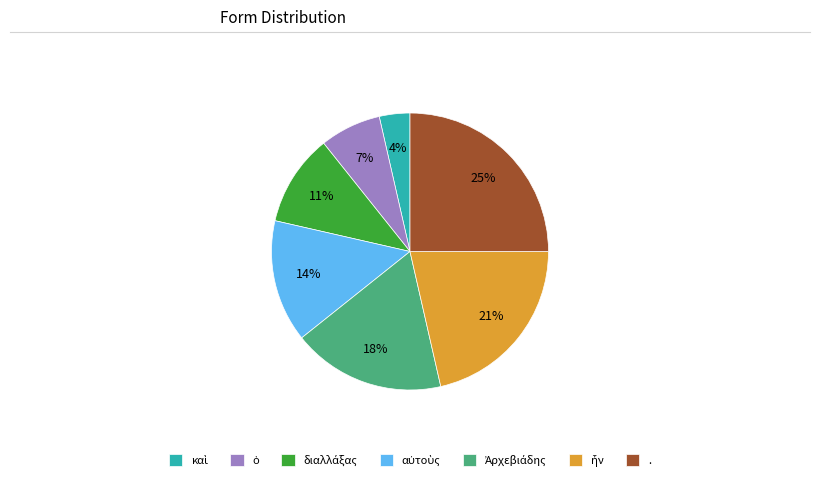

To the nearest percent, what portion does . represent?

25%